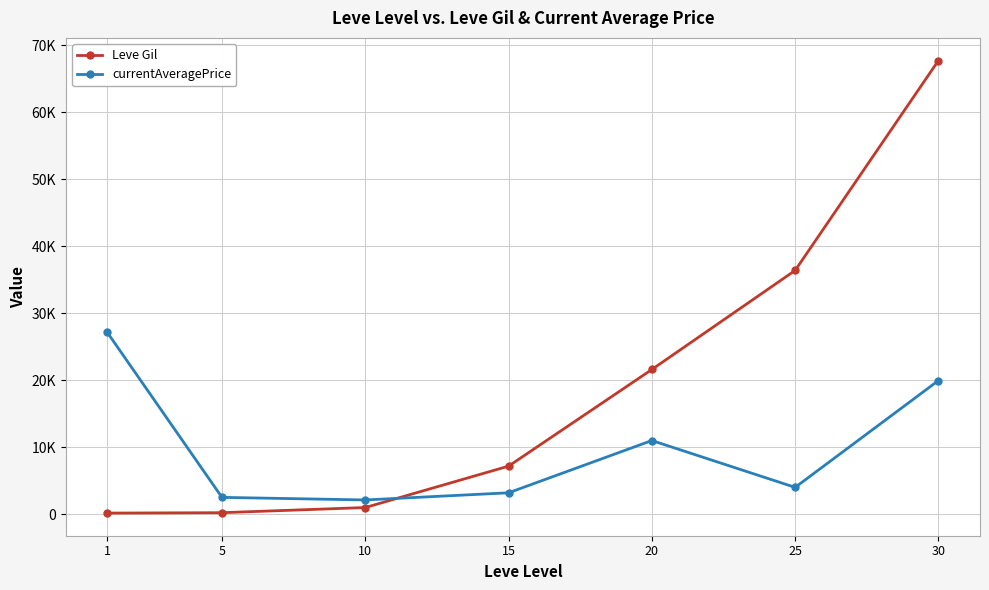

At which category is the sum across all series the highest?

30